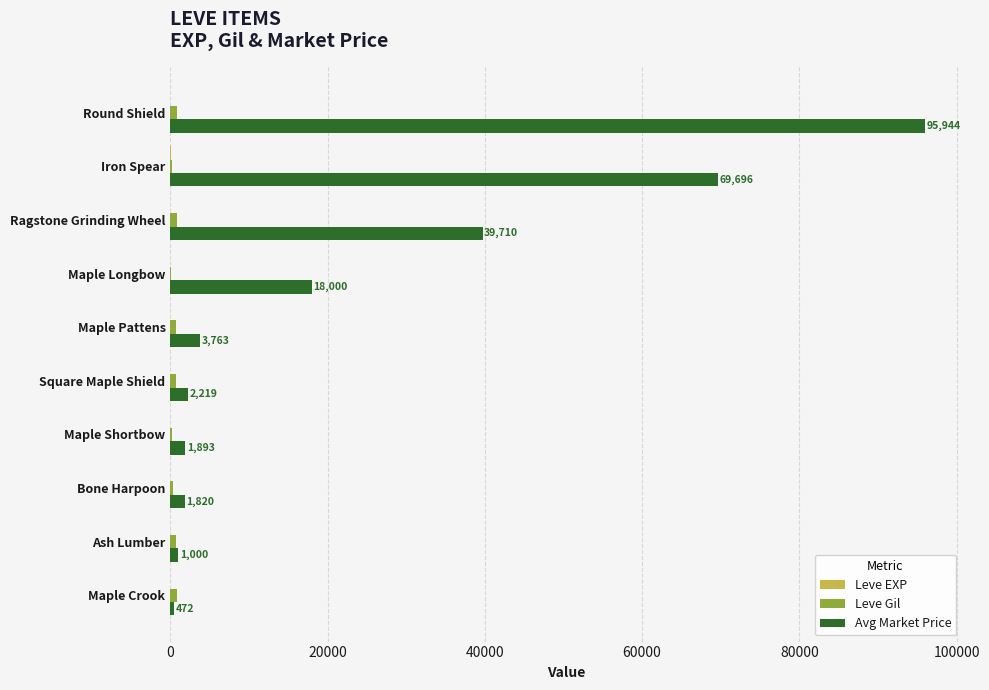

The value of Avg Market Price at Iron Spear is 22004. True or false?

False